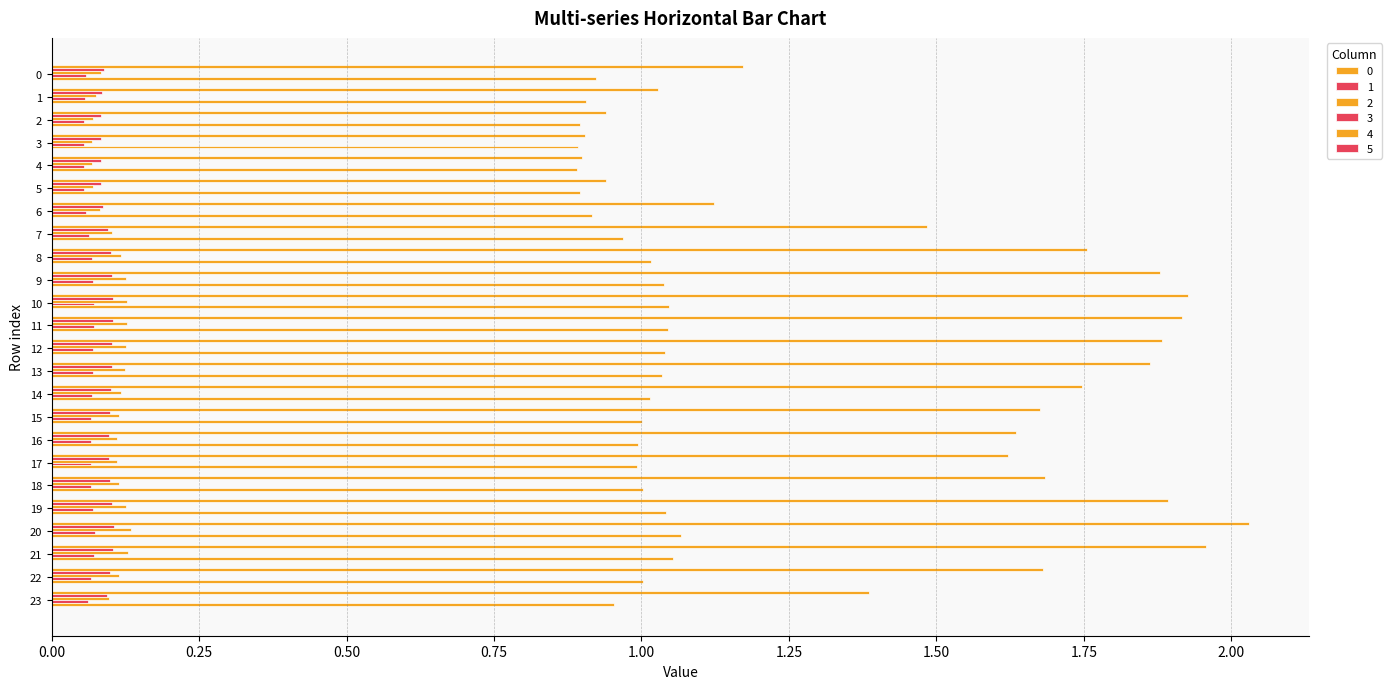

How many bars are there in each group?

6